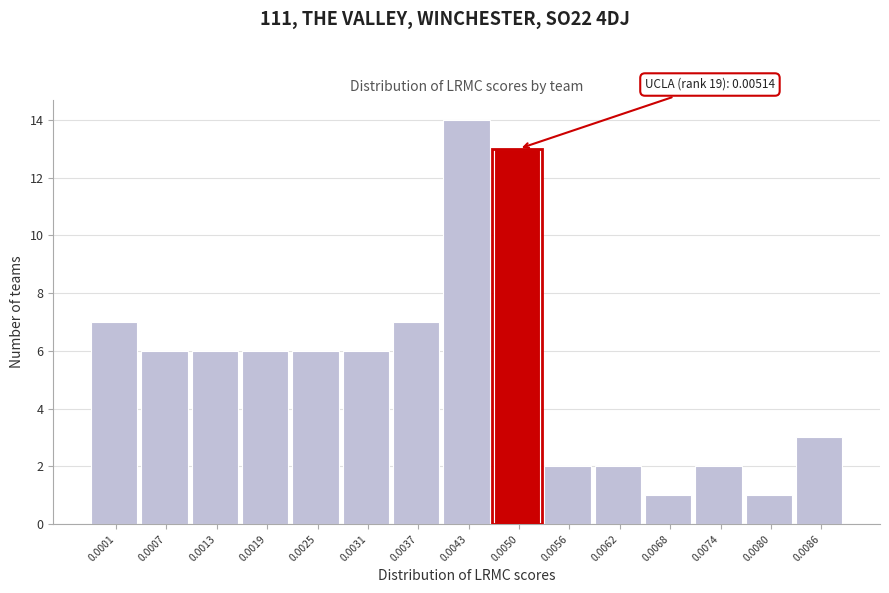

Reading left to right, extract all data points from this chart.

0.0001=7	0.0007=6	0.0013=6	0.0019=6	0.0025=6	0.0031=6	0.0037=7	0.0043=14	0.0050=13	0.0056=2	0.0062=2	0.0068=1	0.0074=2	0.0080=1	0.0086=3